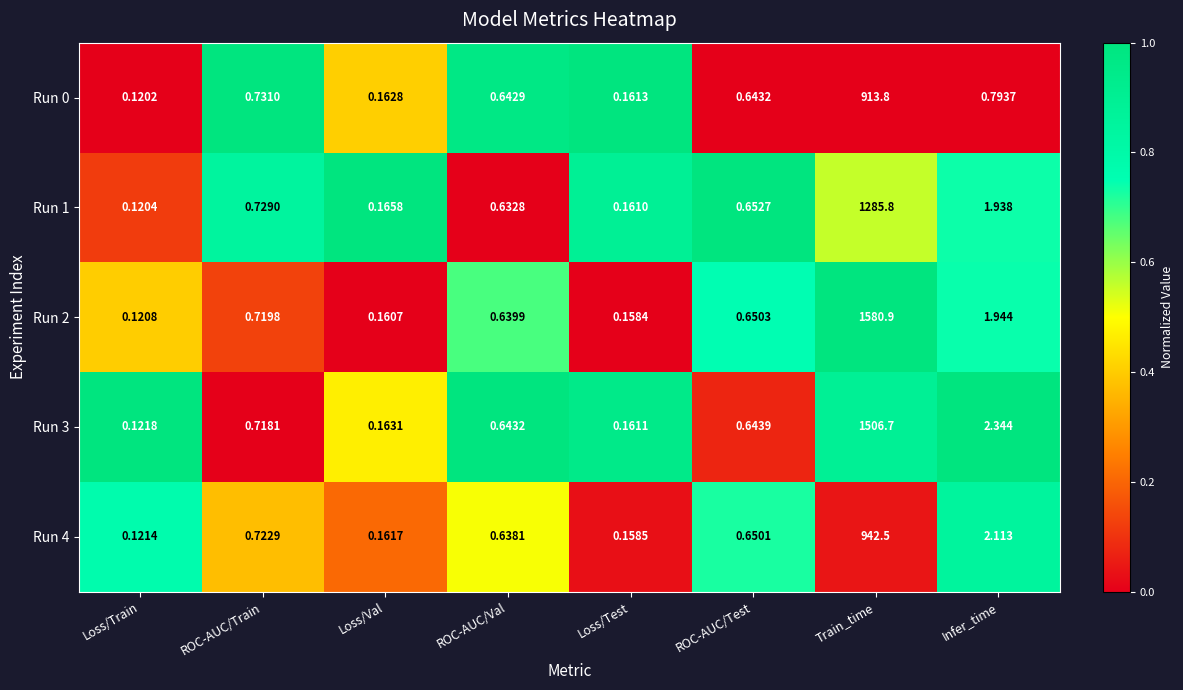

Rank the categories by Run 2 value from highest to lowest.

Train_time, Infer_time, ROC-AUC/Train, ROC-AUC/Test, ROC-AUC/Val, Loss/Val, Loss/Test, Loss/Train